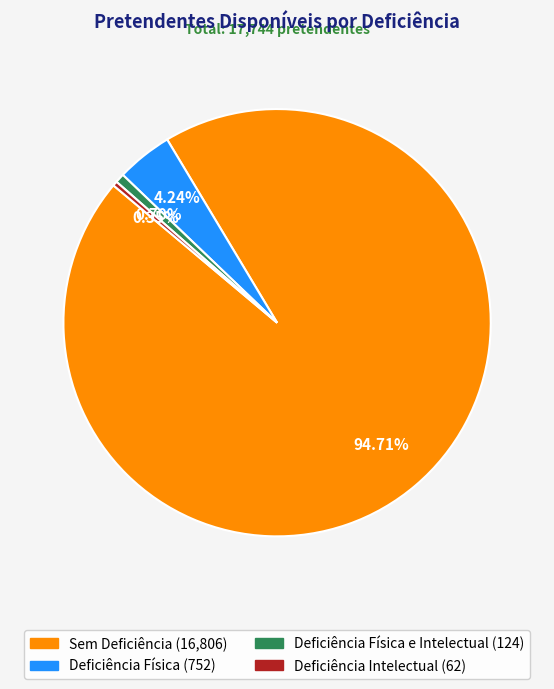

How many segments does this pie chart have?

4